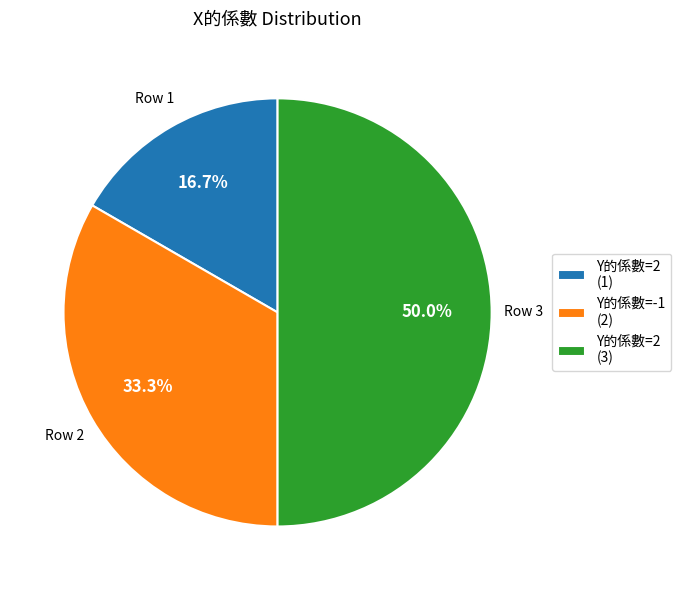

Is Y的係數=2 (1) the majority of the pie?

No